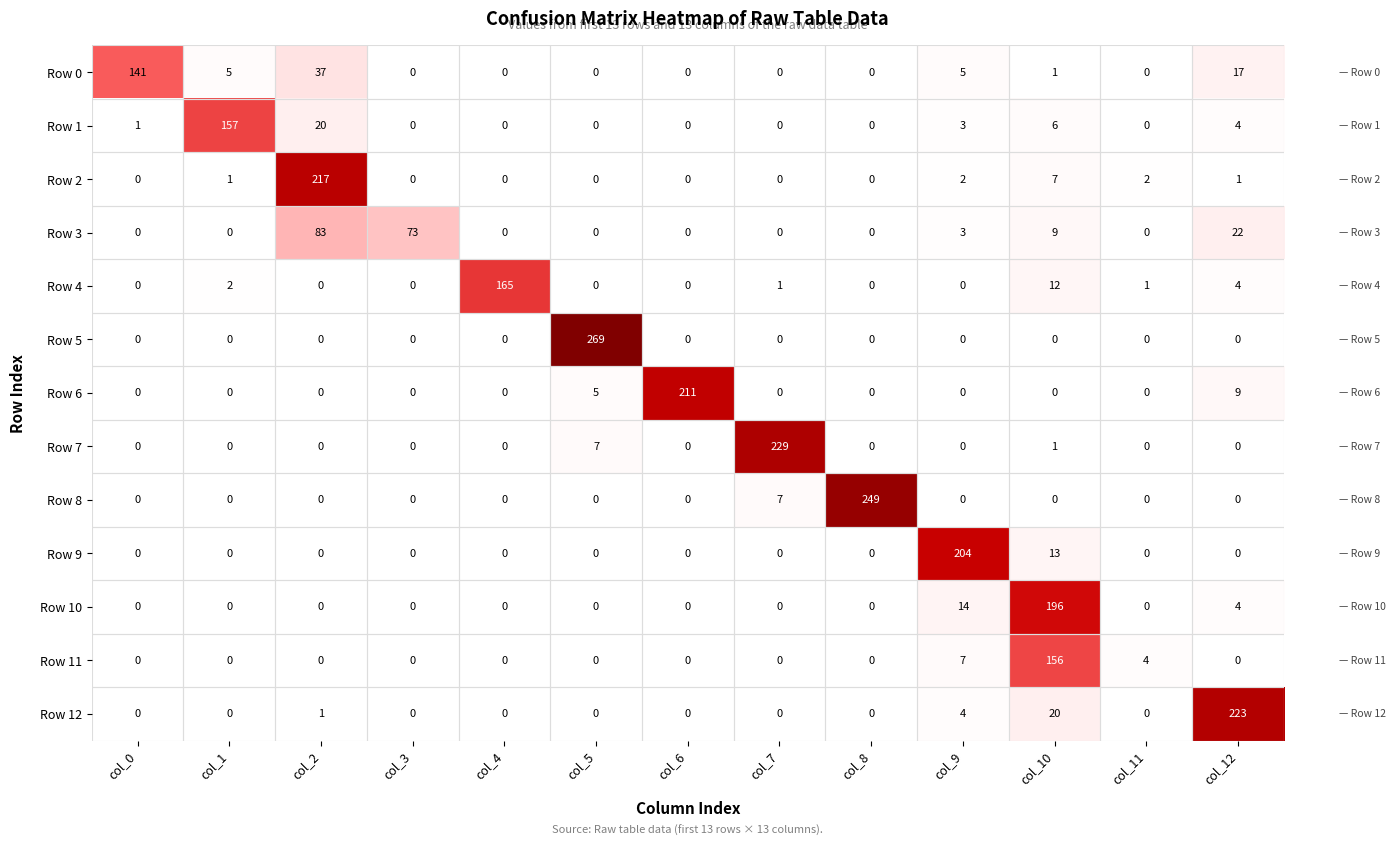

At which category is the sum across all series the highest?

col_10